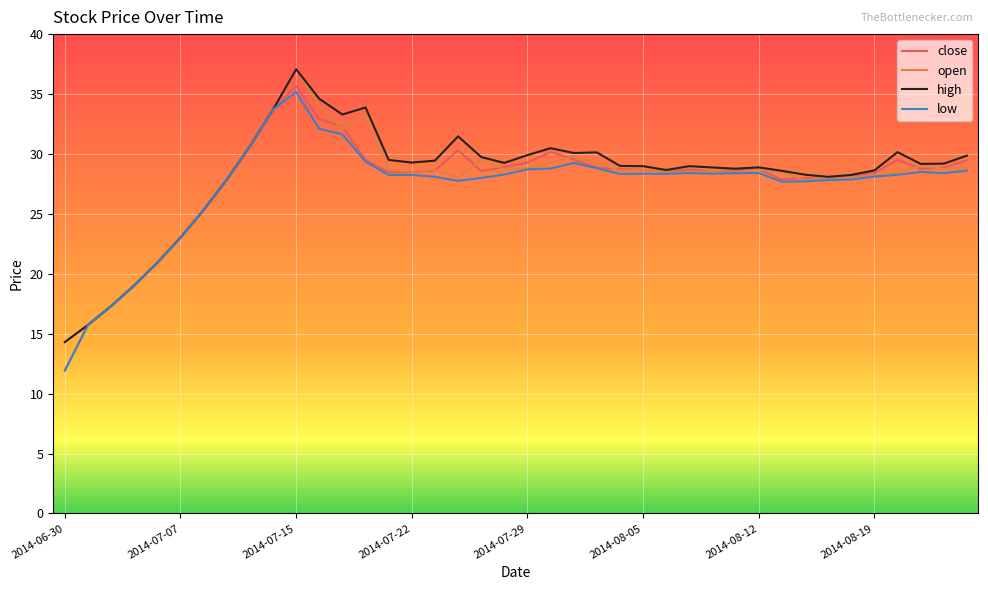

Which series has the widest spread of values?

open